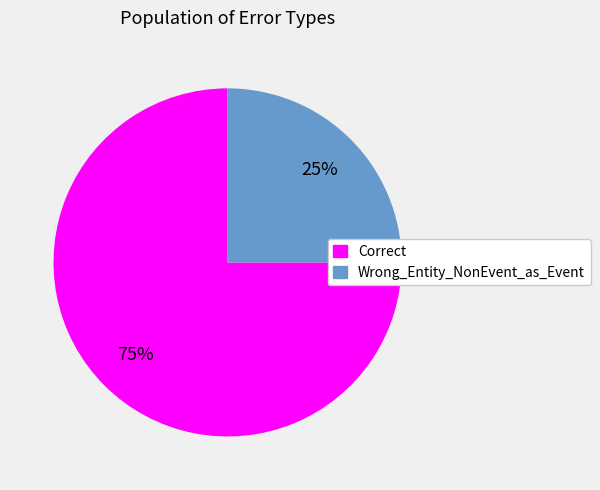

What is the majority slice?

Correct